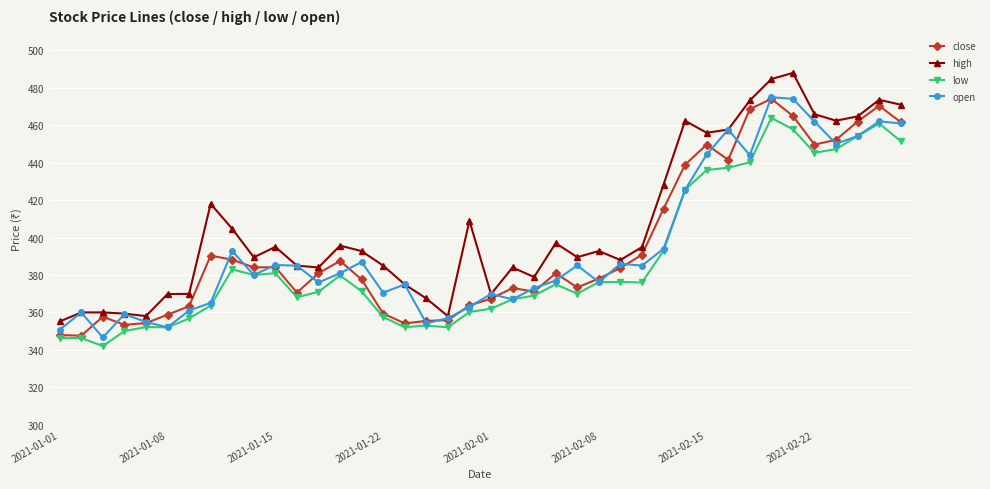

What is the greatest value displayed?

488.0